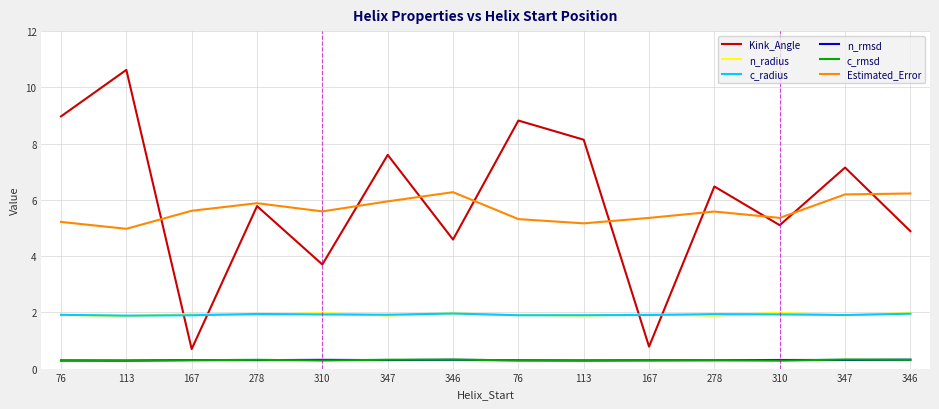

What is the label of the 3rd point from the left?

167